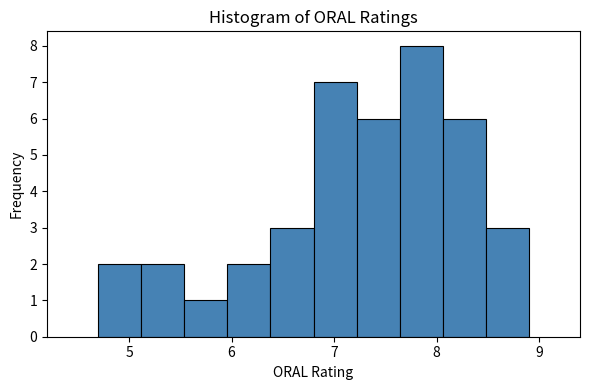

Reading left to right, transcribe this chart: for each bar, give the range it covers on the x-axis and its height. Neither the bar edges nor the heights are printed on the chart, so give them approximately, as read against the axes.

4.70 to 5.12: 2
5.12 to 5.54: 2
5.54 to 5.96: 1
5.96 to 6.38: 2
6.38 to 6.80: 3
6.80 to 7.22: 7
7.22 to 7.64: 6
7.64 to 8.06: 8
8.06 to 8.48: 6
8.48 to 8.90: 3